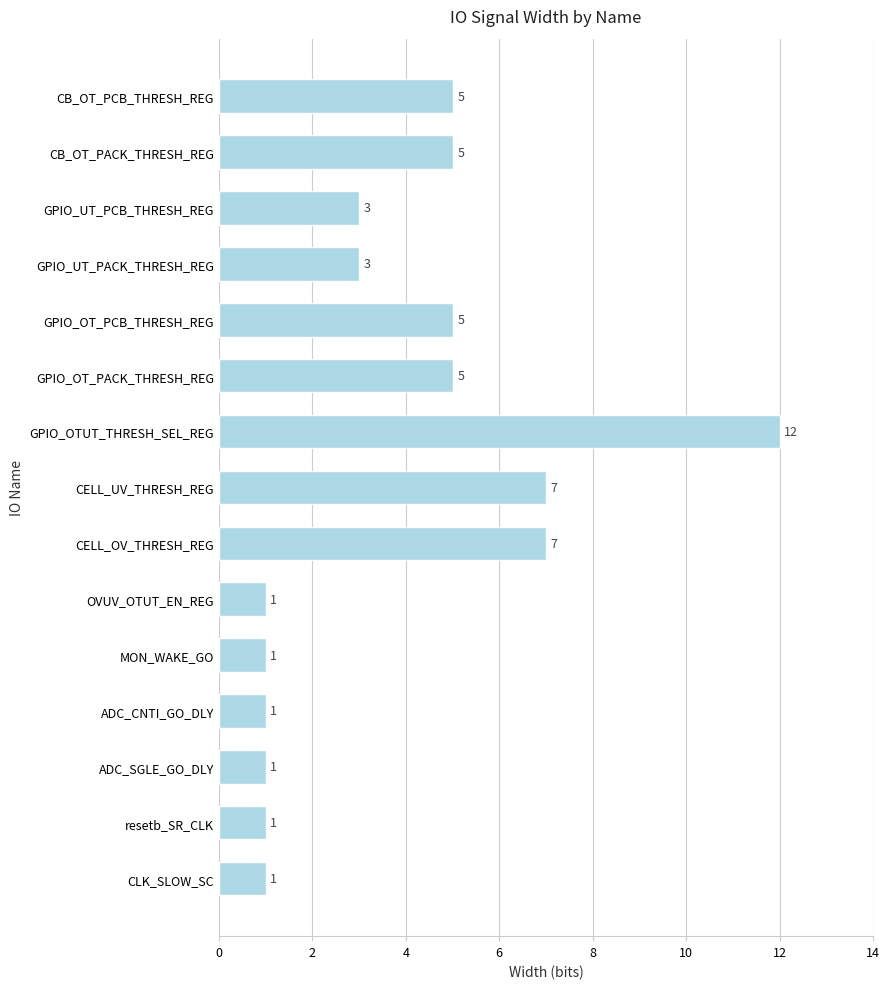

Which has a higher value, CB_OT_PACK_THRESH_REG or ADC_SGLE_GO_DLY?

CB_OT_PACK_THRESH_REG